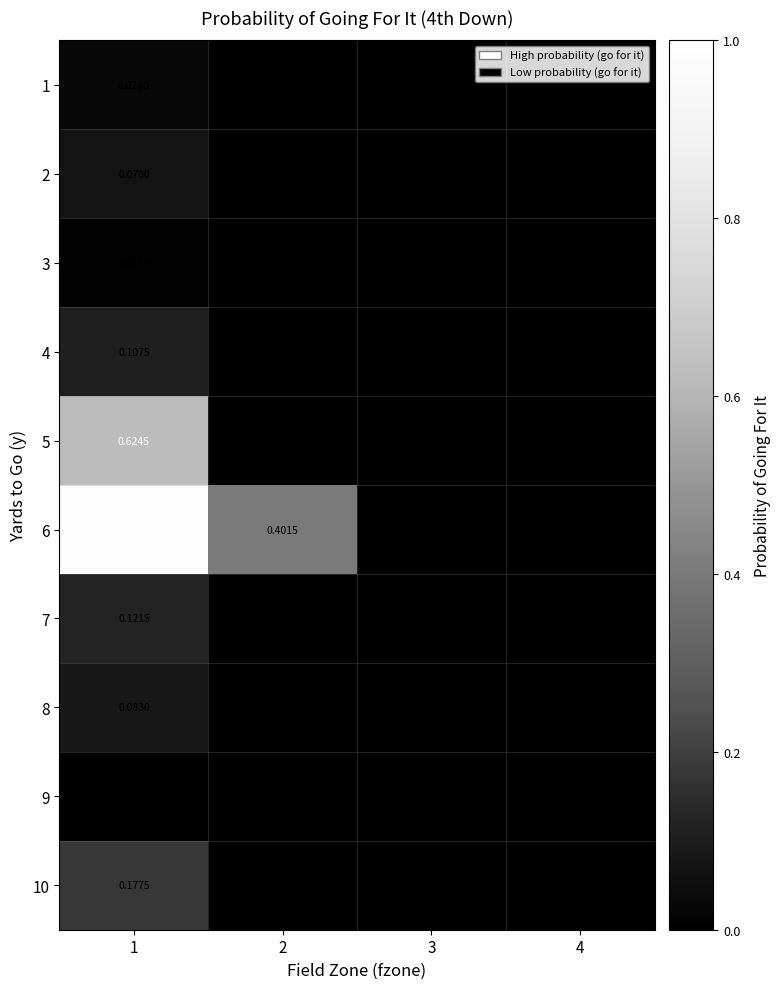

Is the value of 3 at 1 greater than the value of 4 at 1?

No